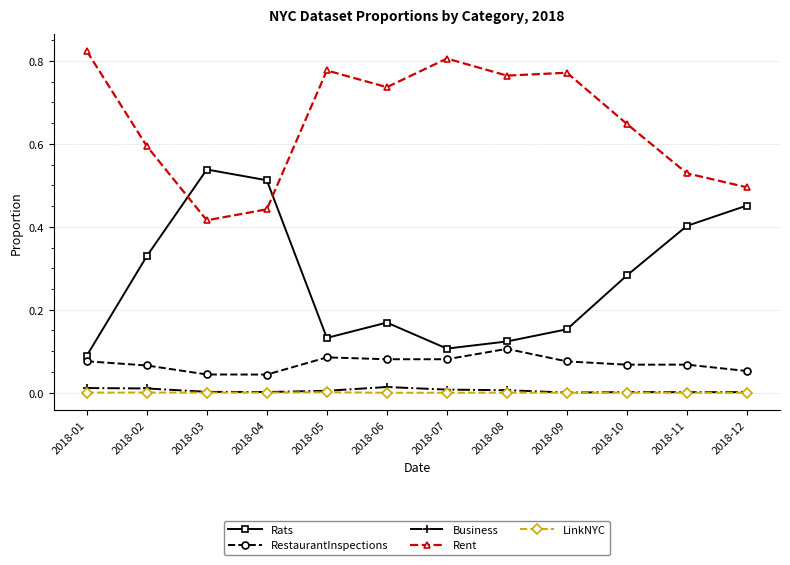

Rank the series by their maximum value, from highest to lowest.

Rent, Rats, RestaurantInspections, Business, LinkNYC